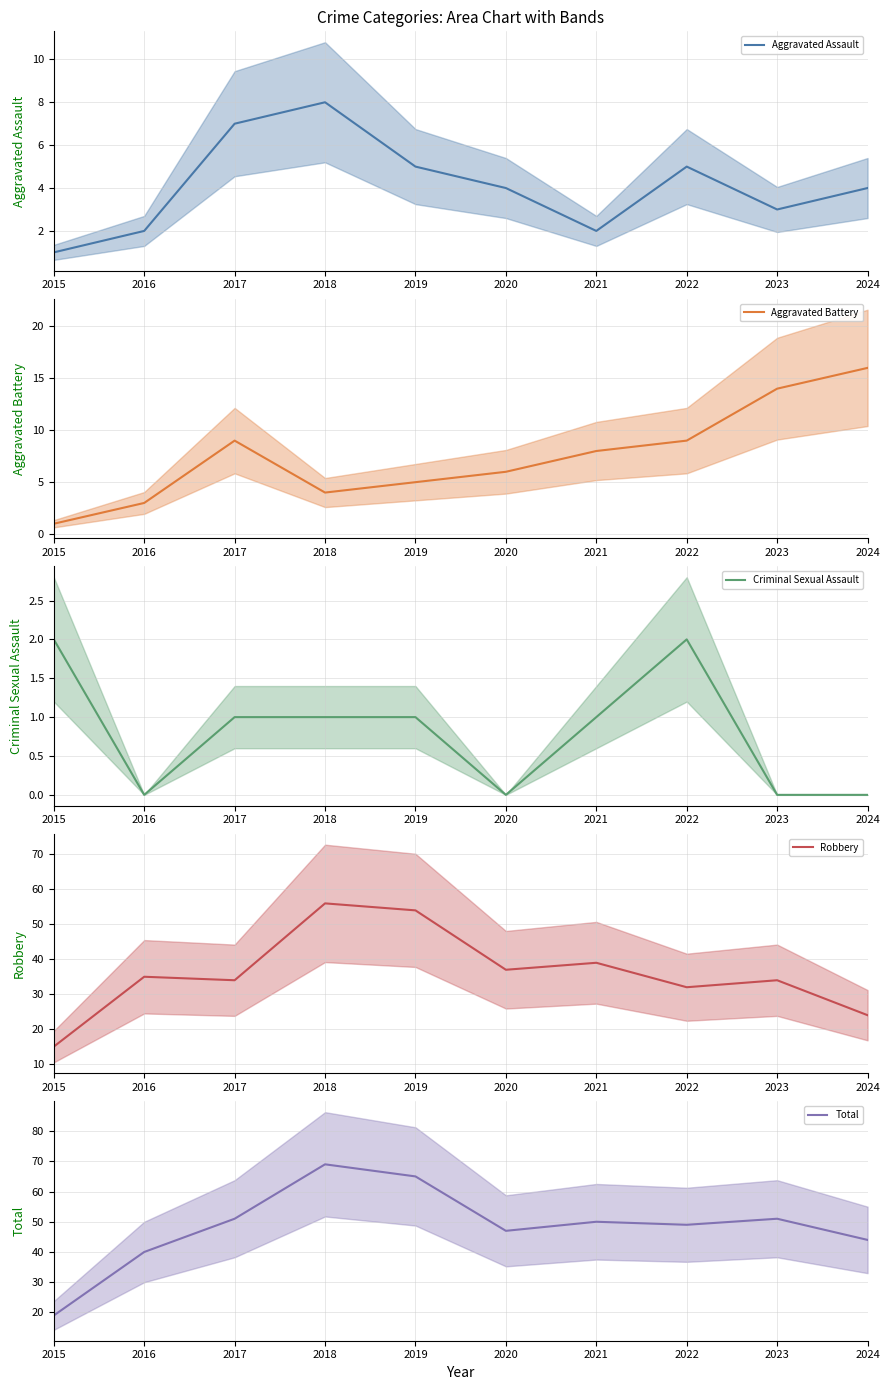

Is it true that Criminal Sexual Assault (mean) equals 2 at 2021?

False